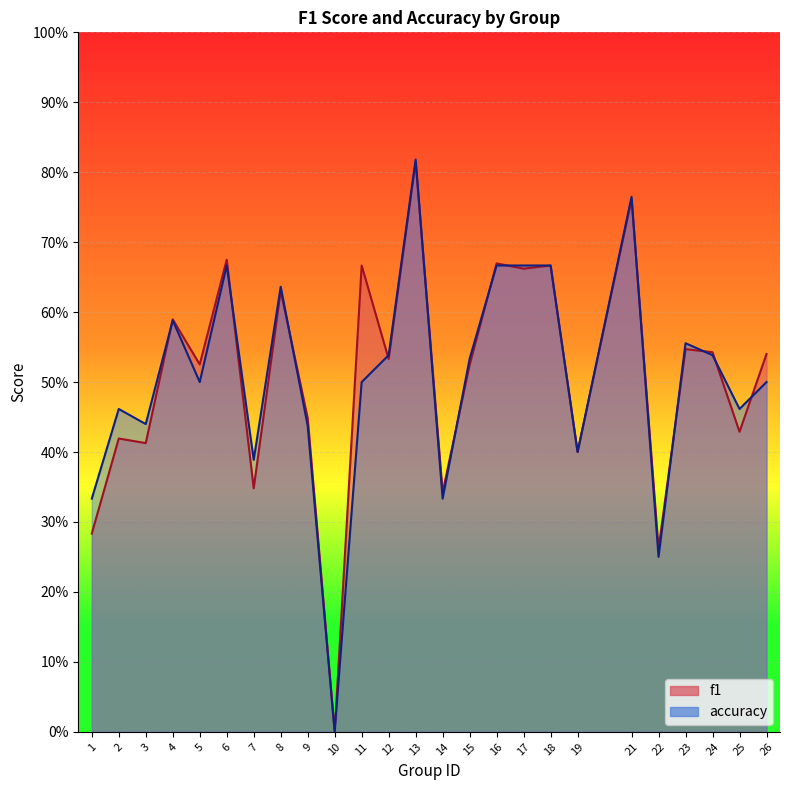

Between which two adjacent categories do accuracy and f1 first intersect?

3 and 4